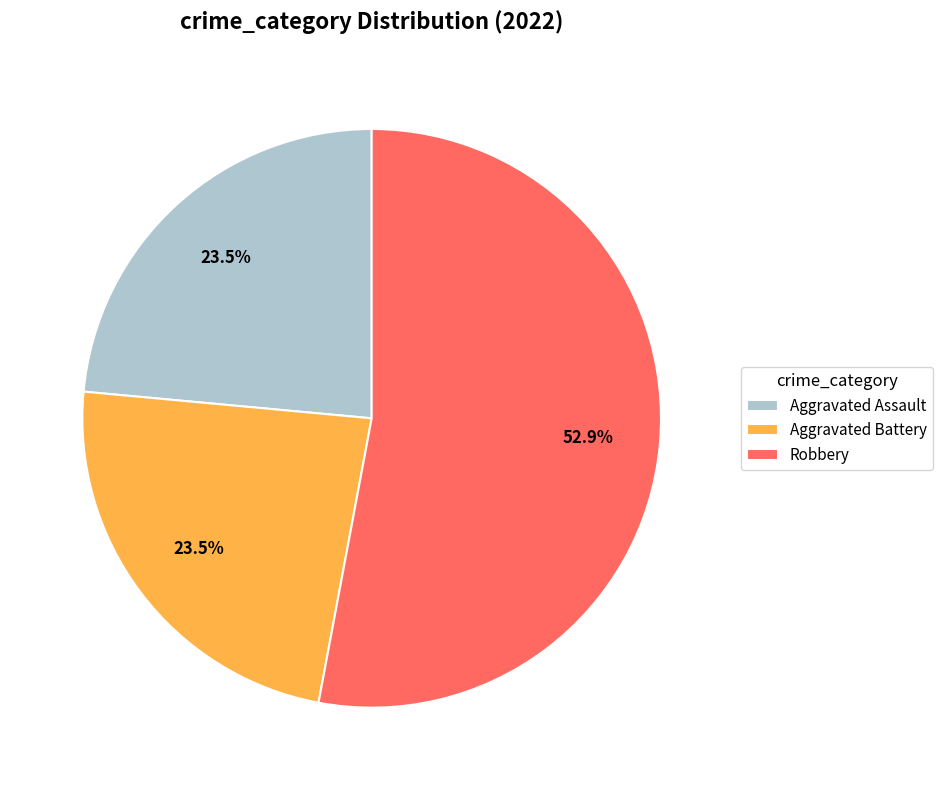

True or false: Robbery accounts for 53% of the total.

True